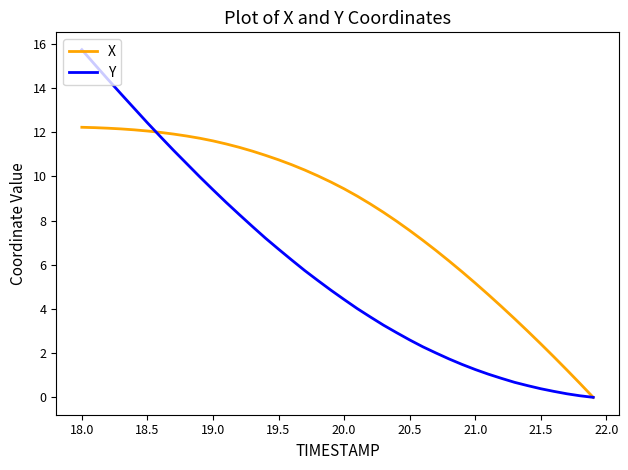

Rank the series by their average value, from lowest to highest.

Y, X